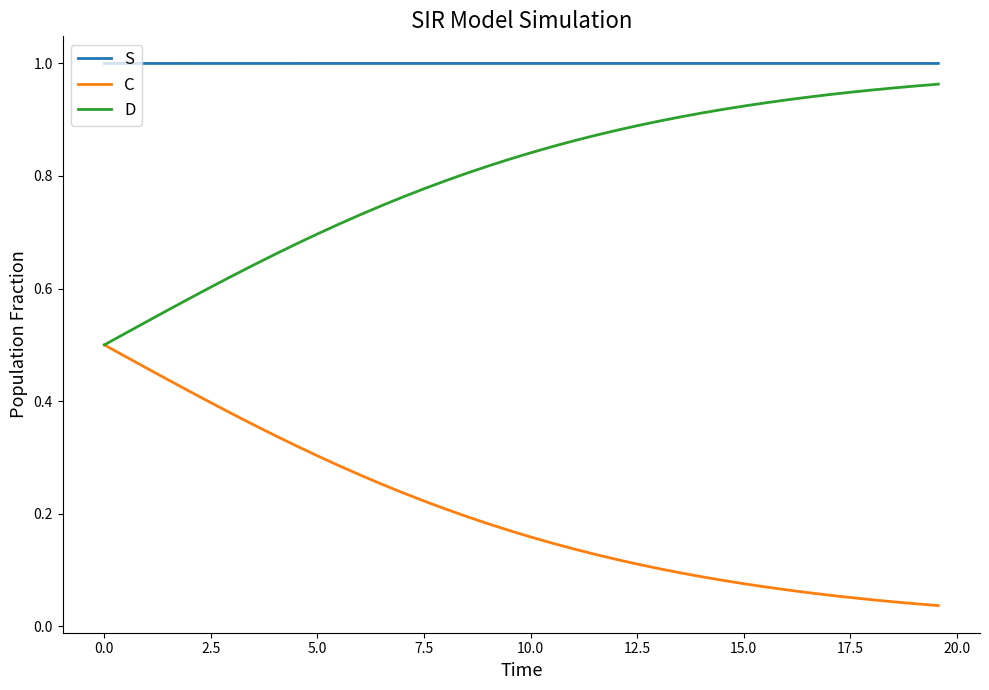

Is this an area chart (filled region under the line)?

No